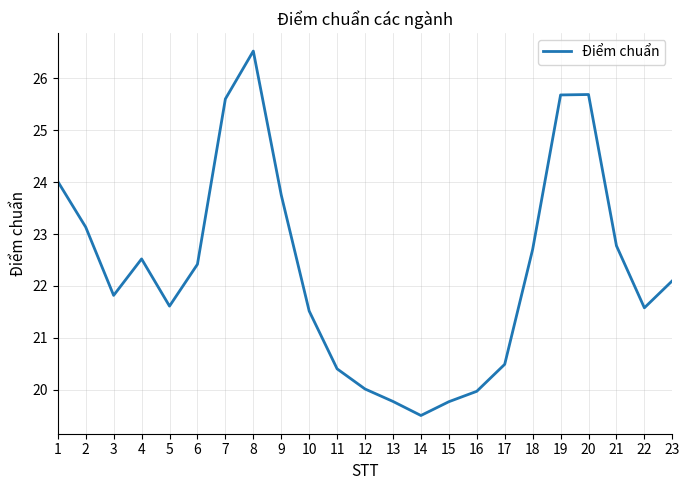

What is the difference between the values at 17 and 8?

6.0